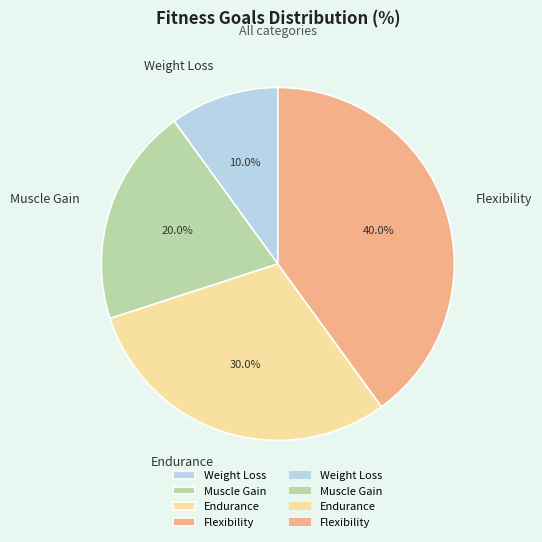

Which slice is the largest?

Flexibility